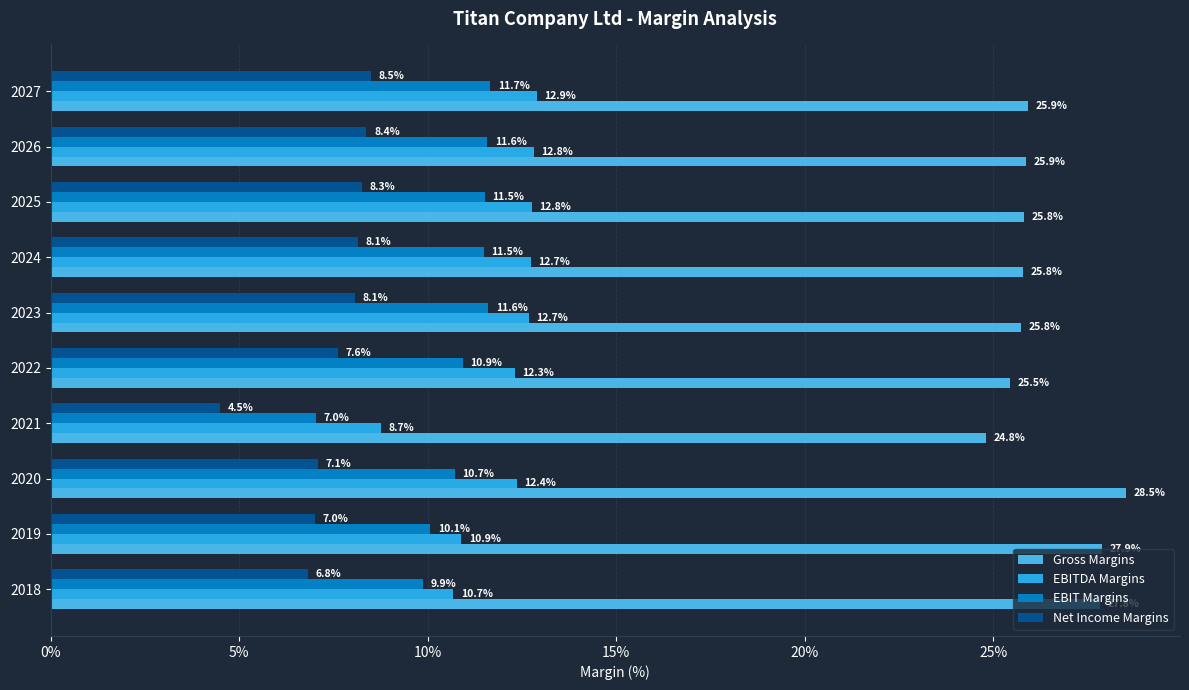

What are all the series names shown in the legend?

Gross Margins, EBITDA Margins, EBIT Margins, Net Income Margins